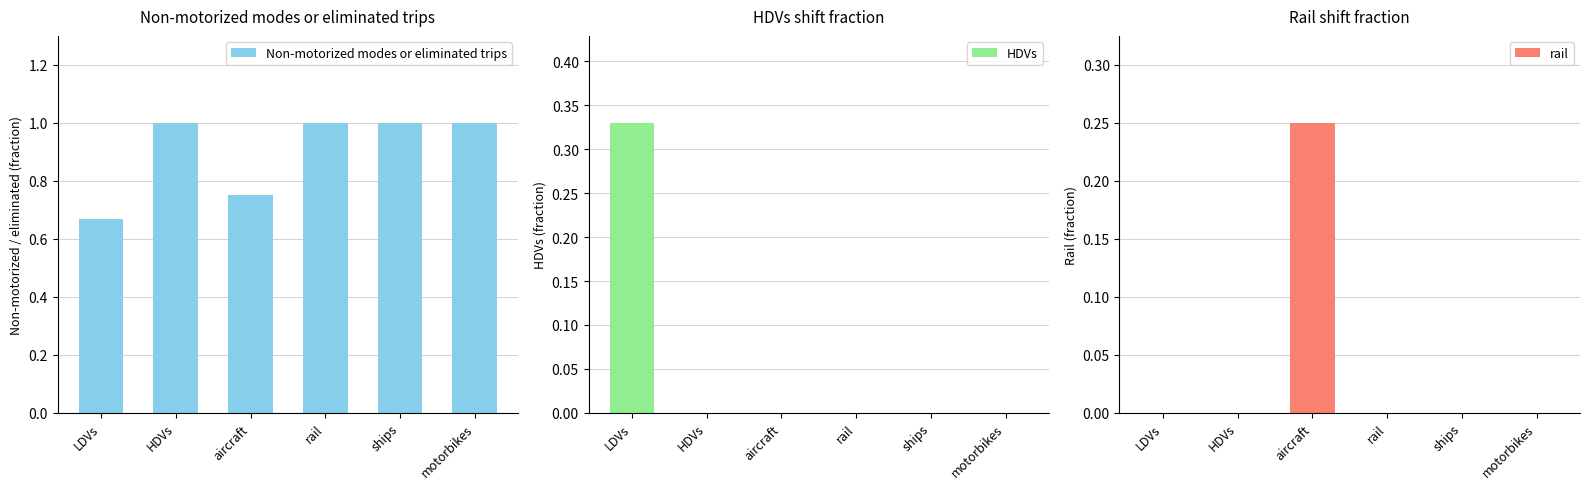

Which category has the lowest value across all series?

HDVs